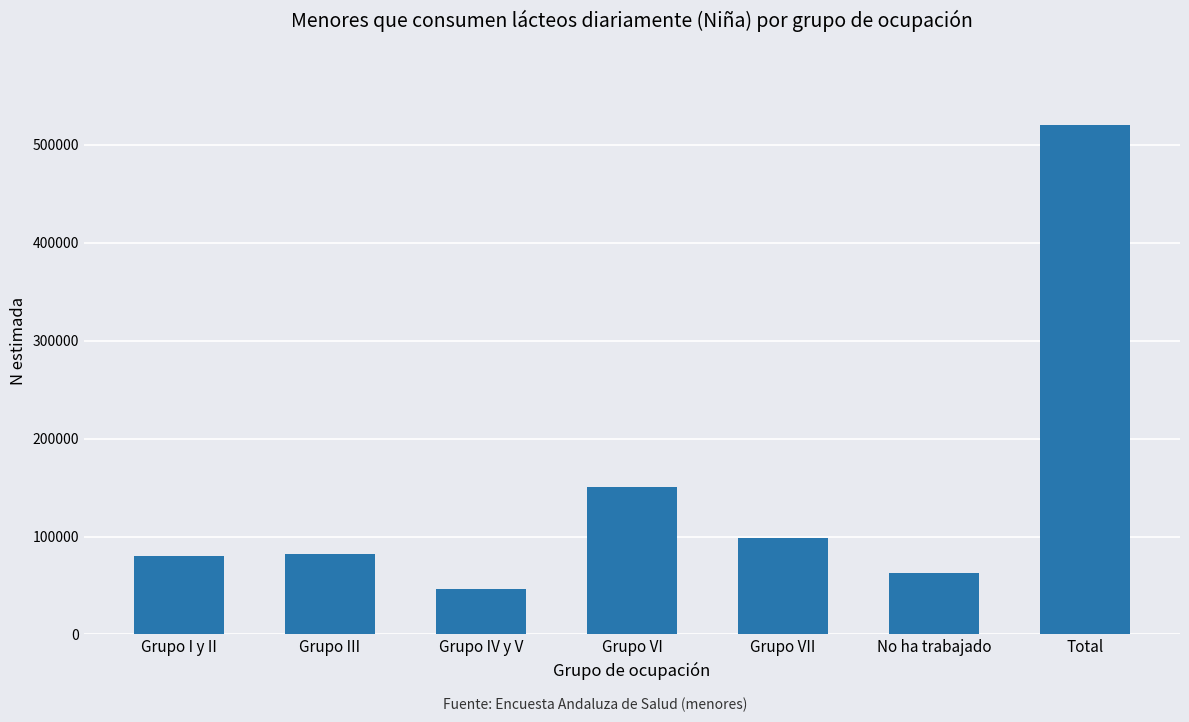

What is the smallest value displayed?

46048